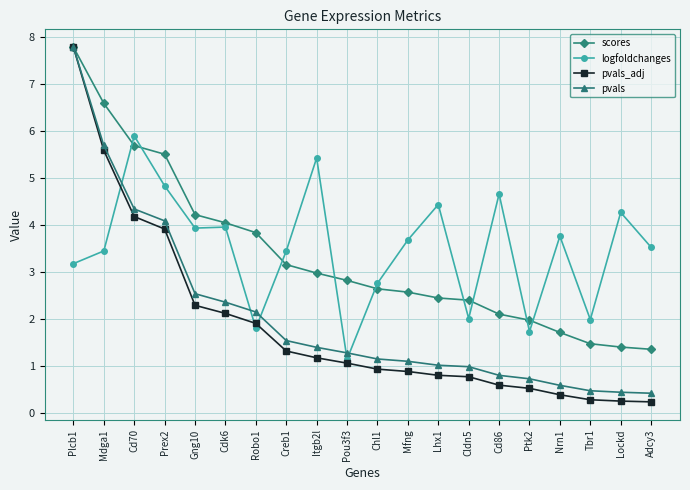

The pvals_adj series shows 5.6 at Mdga1. True or false?

True